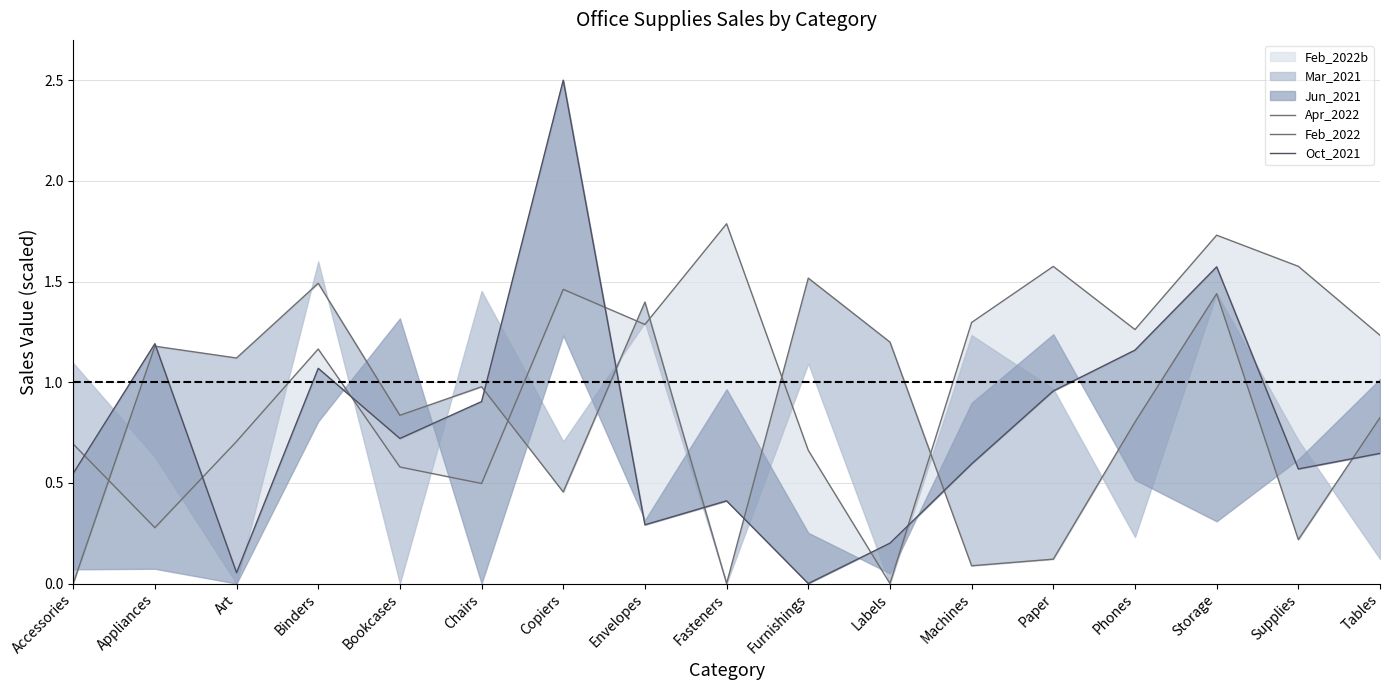

Rank the series at Chairs from highest to lowest value.

Feb_2022, Oct_2021, Apr_2022